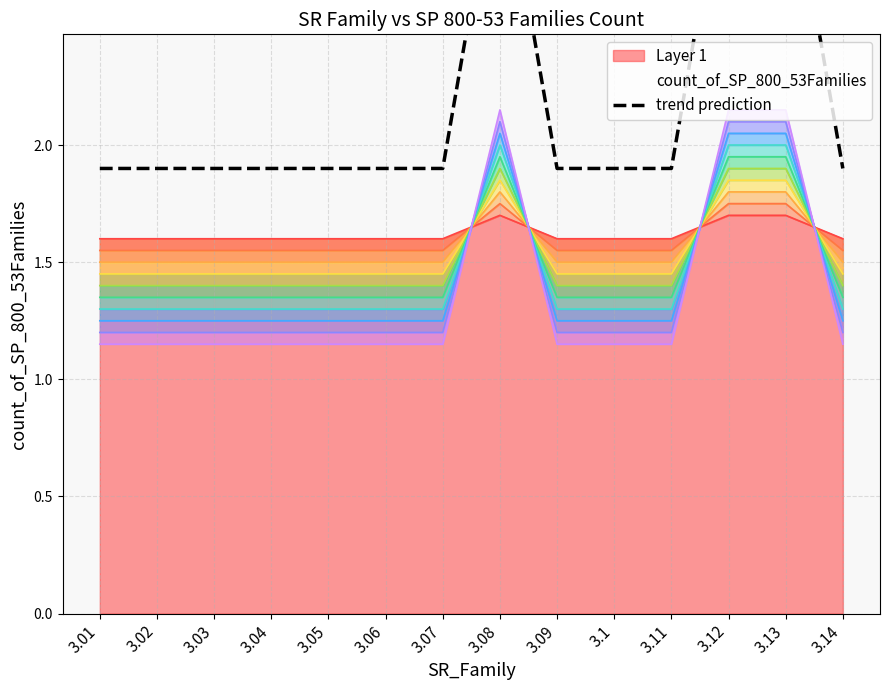

Which has a higher value, 3.13 or 3.08?

3.13